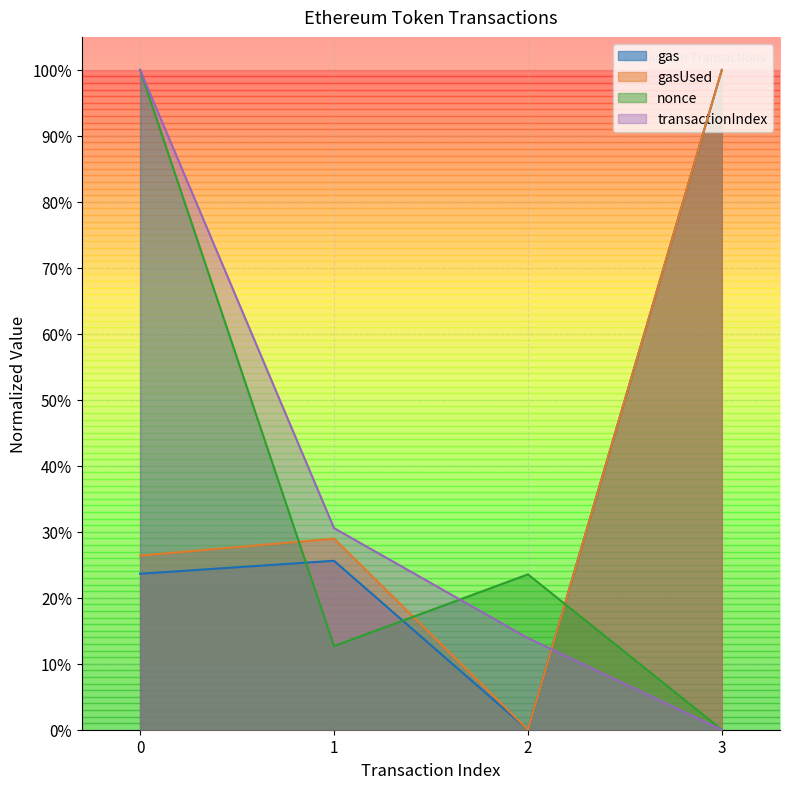

Which category has the lowest value across all series?

3